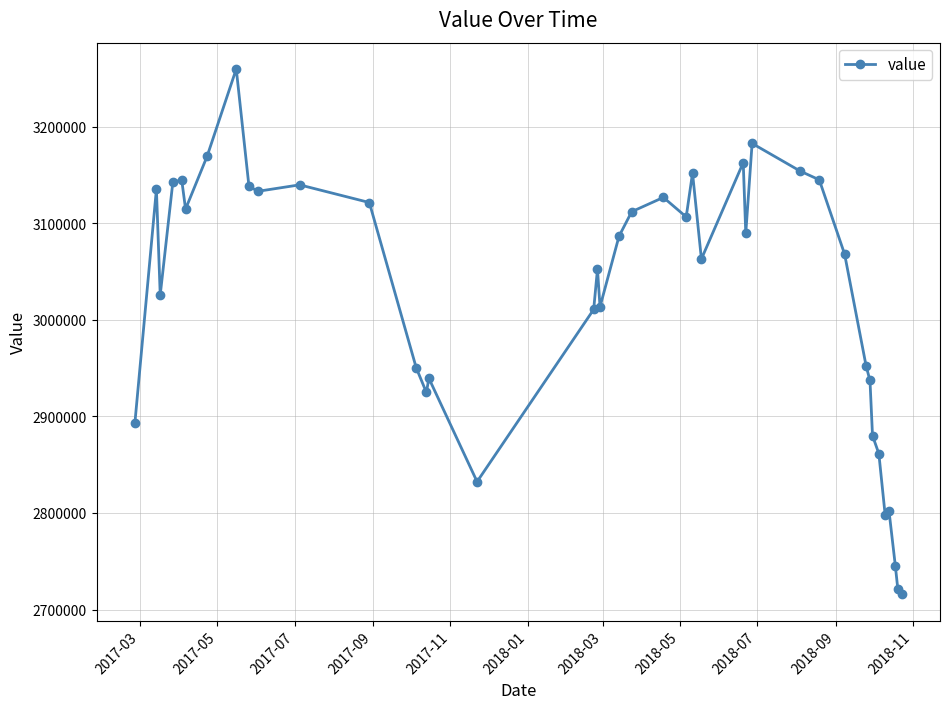

How many series are shown in this chart?

1